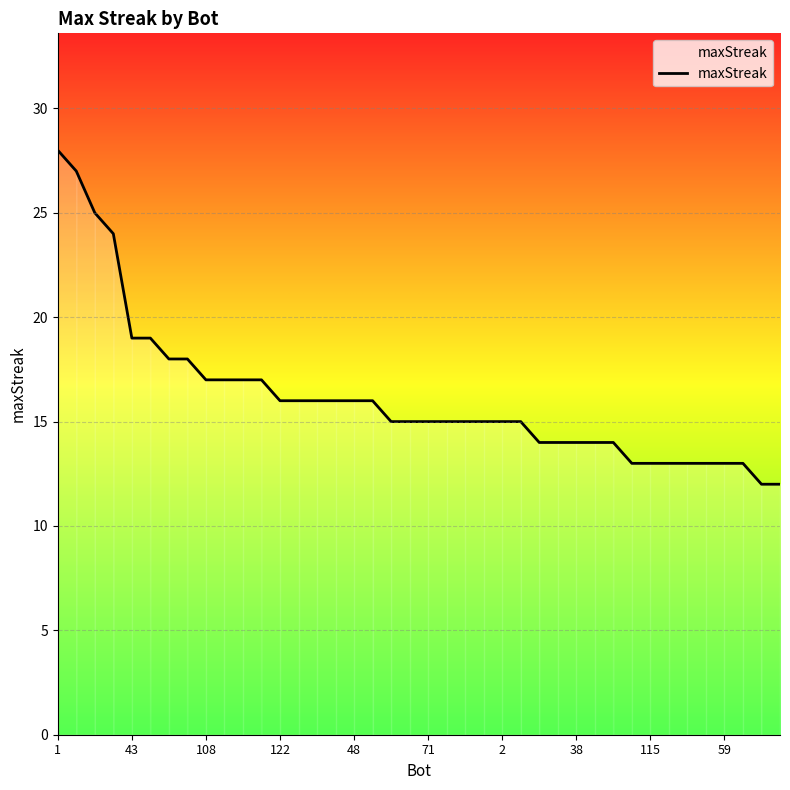

Reading right to left, what are all the values shown in this chart?

12	12	13	13	13	13	13	13	13	14	14	14	14	14	15	15	15	15	15	15	15	15	16	16	16	16	16	16	17	17	17	17	18	18	19	19	24	25	27	28